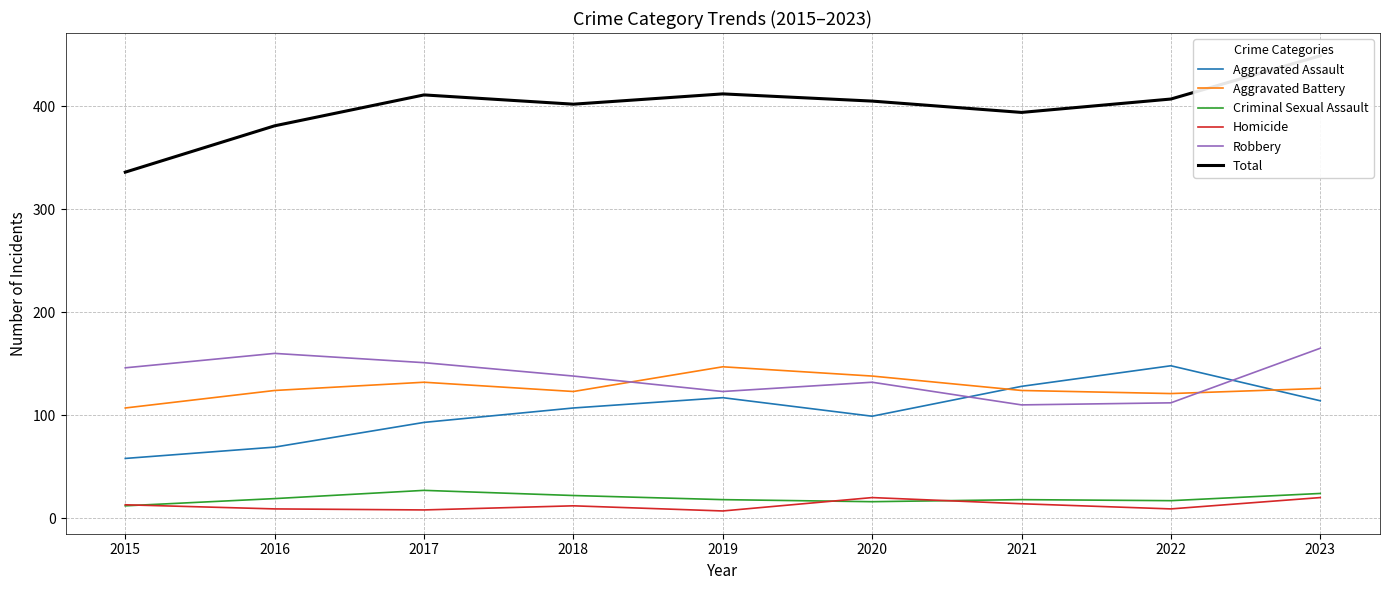

What is the smallest value displayed?

7